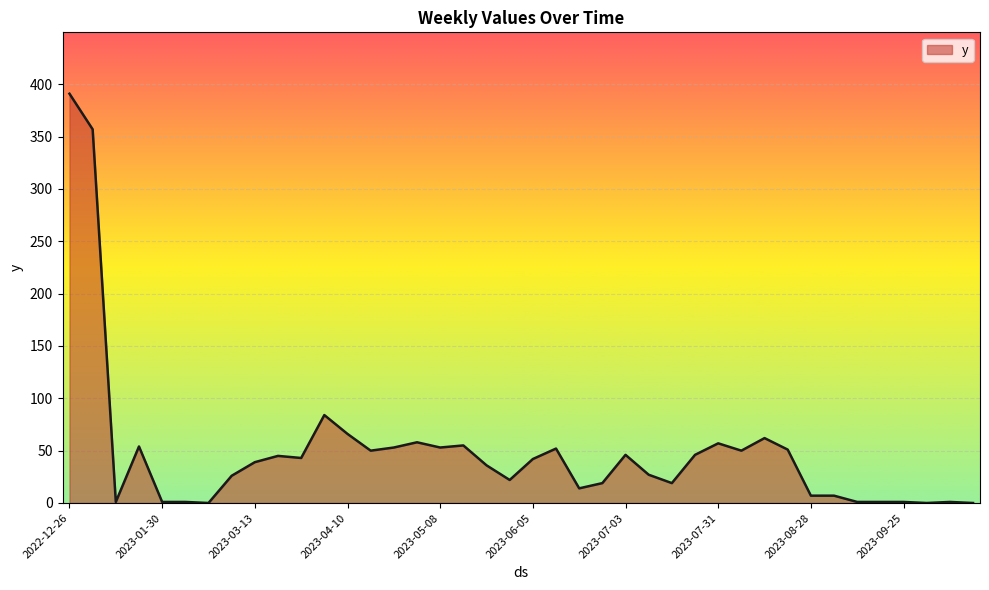

What is the greatest value displayed?

391